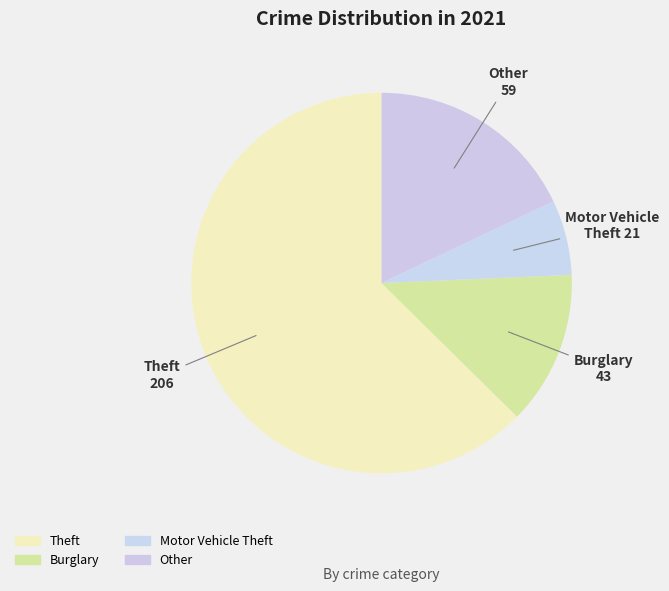

Combined, do Burglary and Other account for over 50%?

No